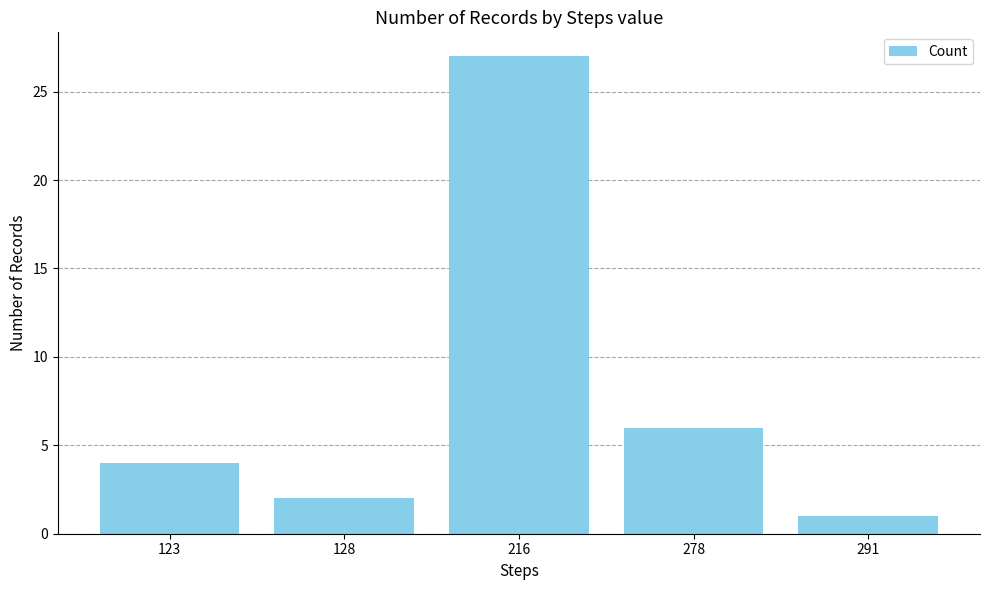

What is the ratio of the value at 278 to the value at 128?

3.0